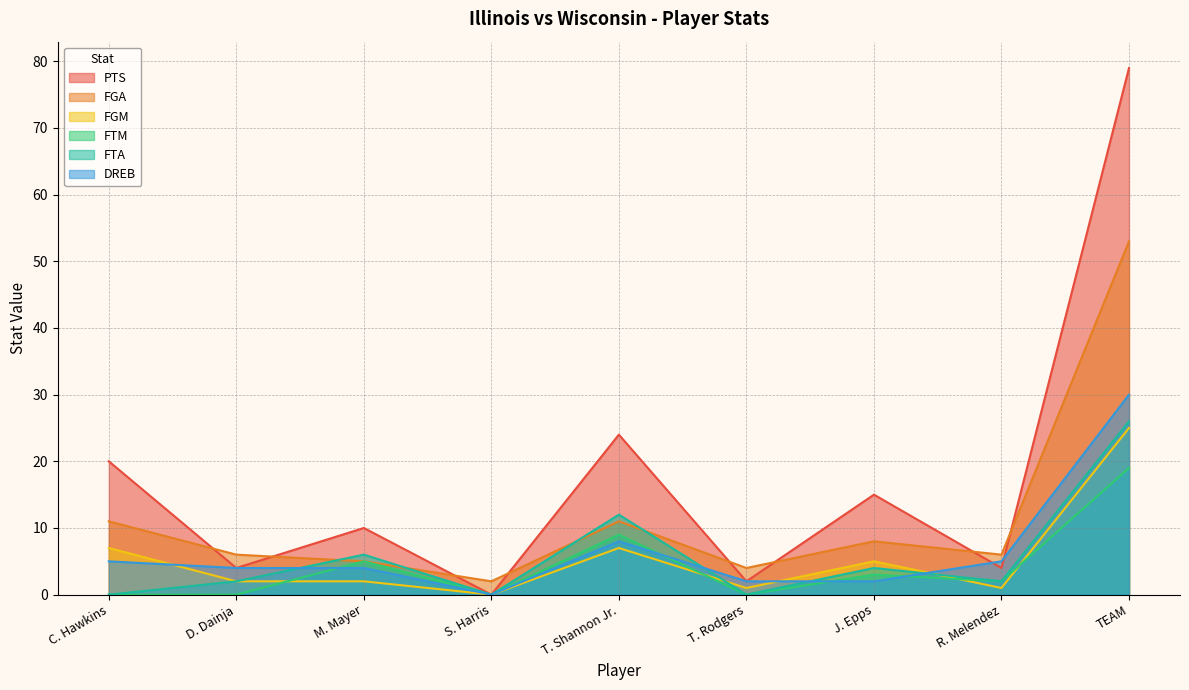

Where does the DREB series first go above 4?

C. Hawkins